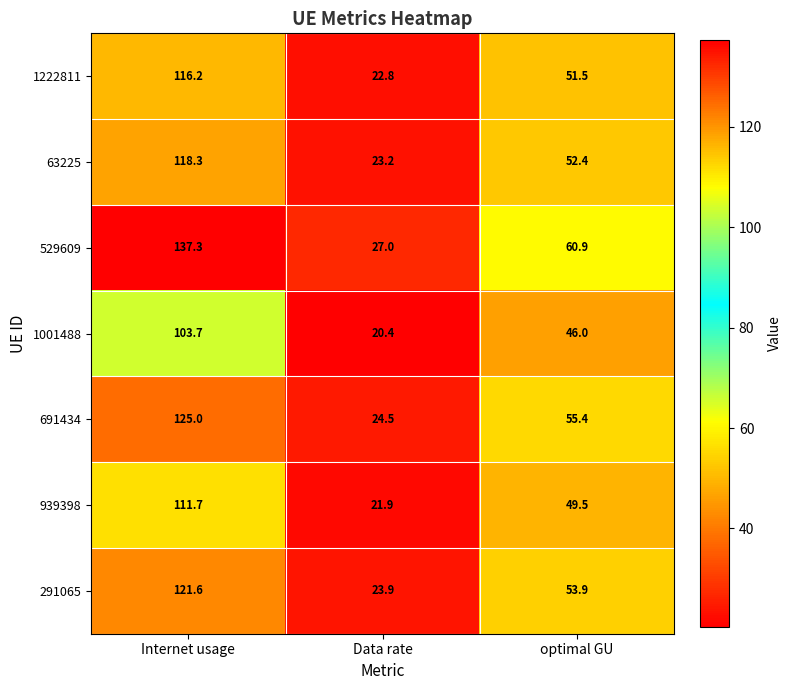

The value of 291065 at Data rate is 23.9. True or false?

True